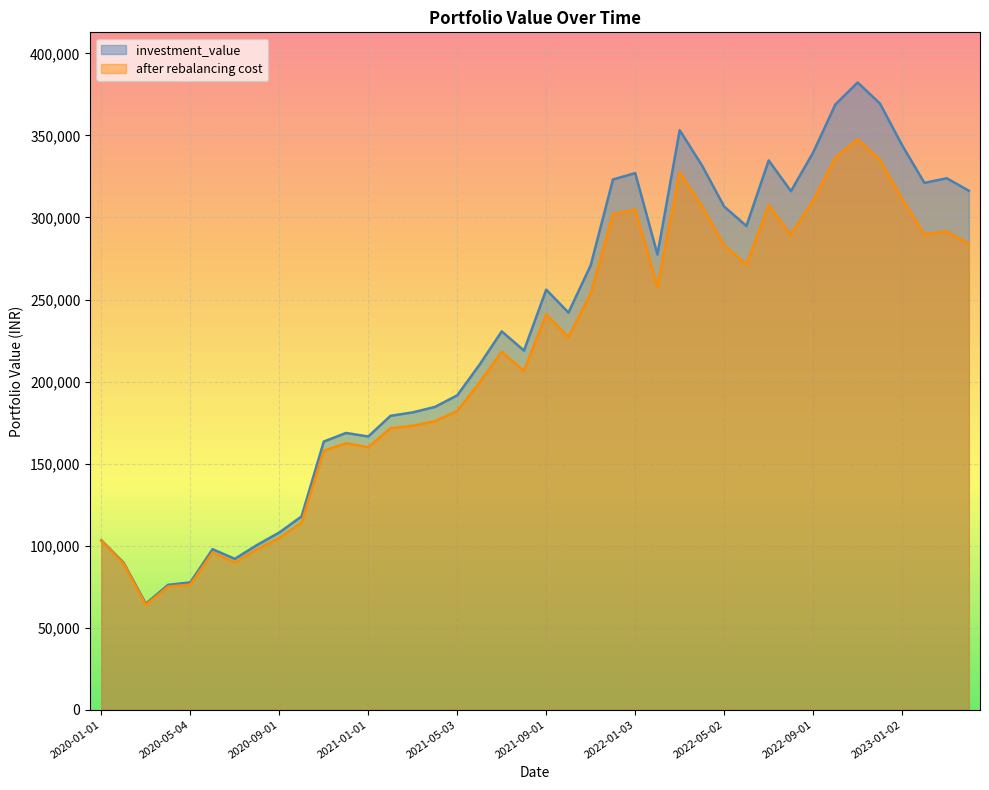

Which series has the largest range (max minus min)?

investment_value